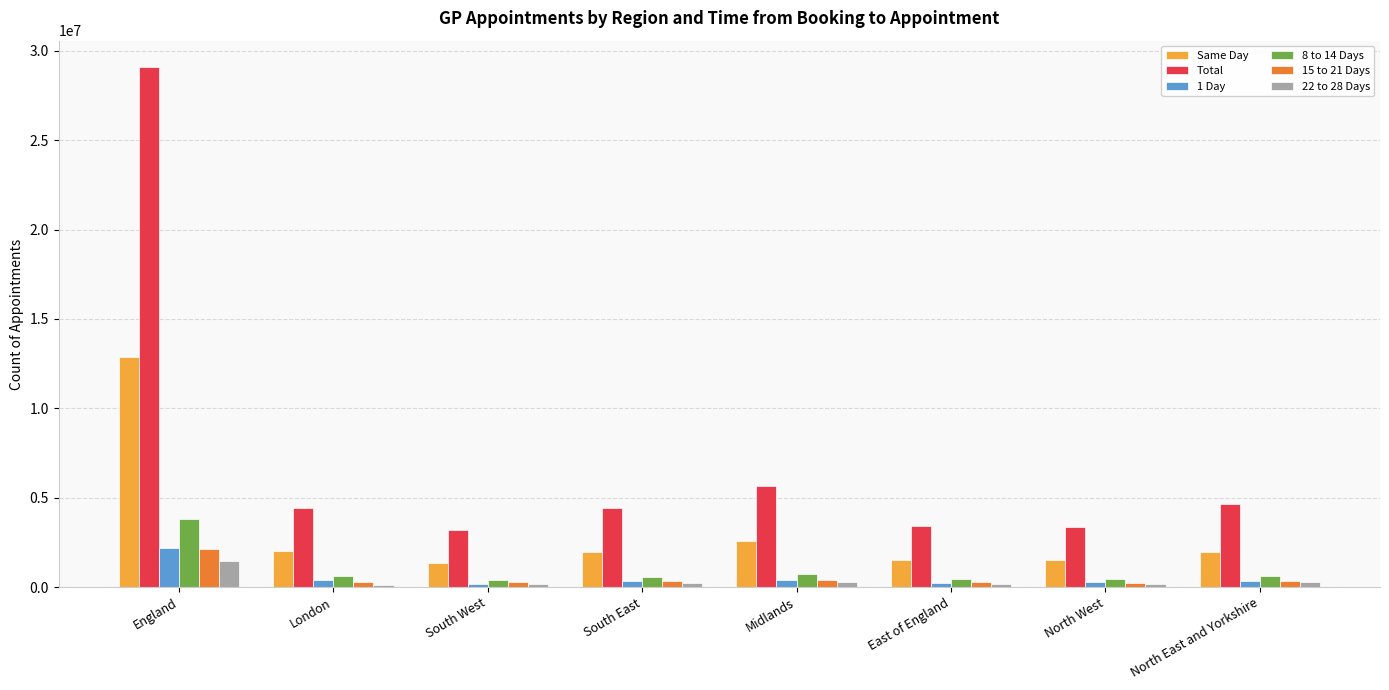

What is the minimum value for Total?

3171899